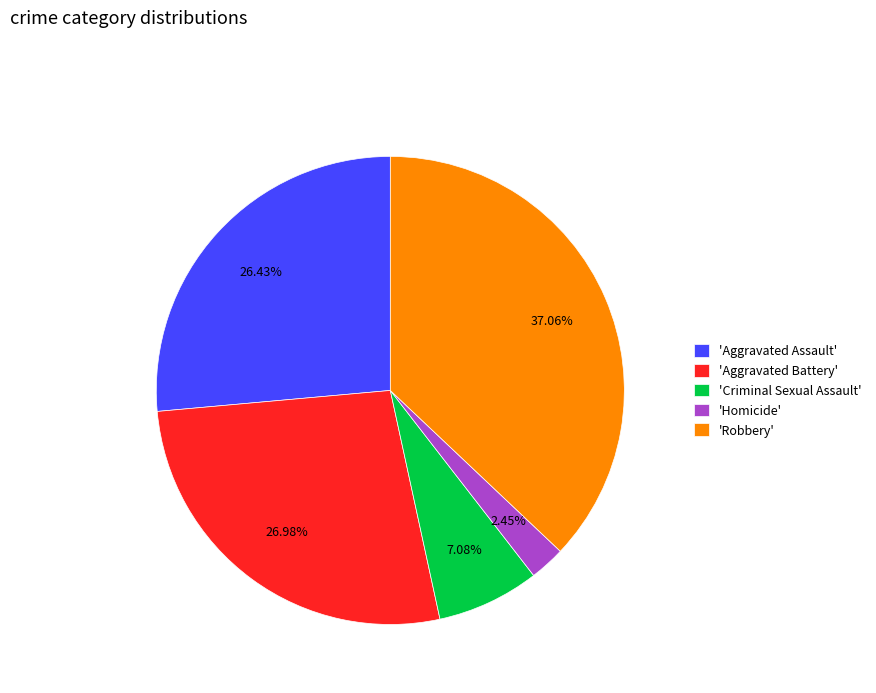

Is the sum of 'Robbery' and 'Homicide' greater than half?

No